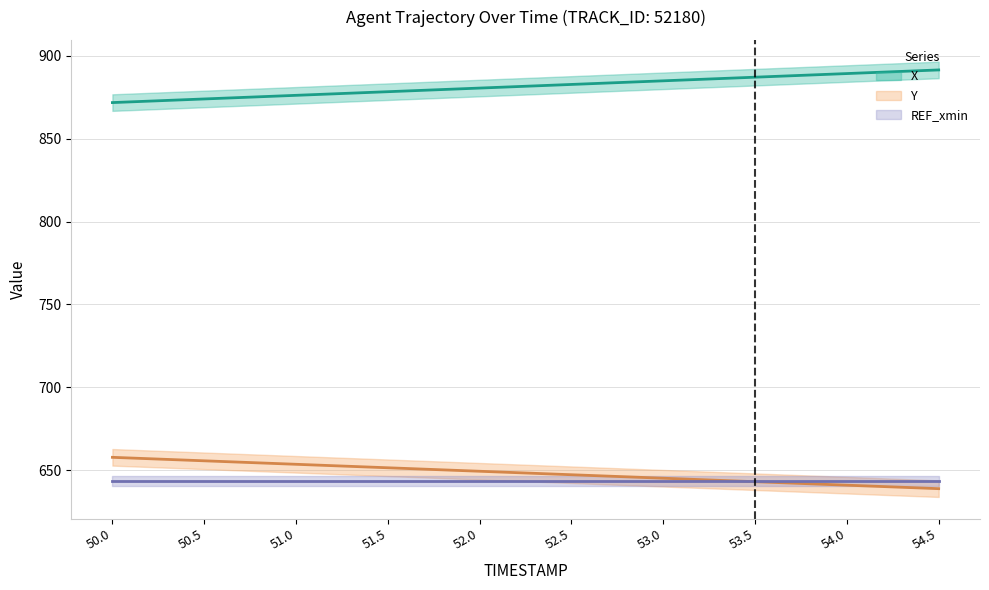

What is the minimum value for X?

871.8